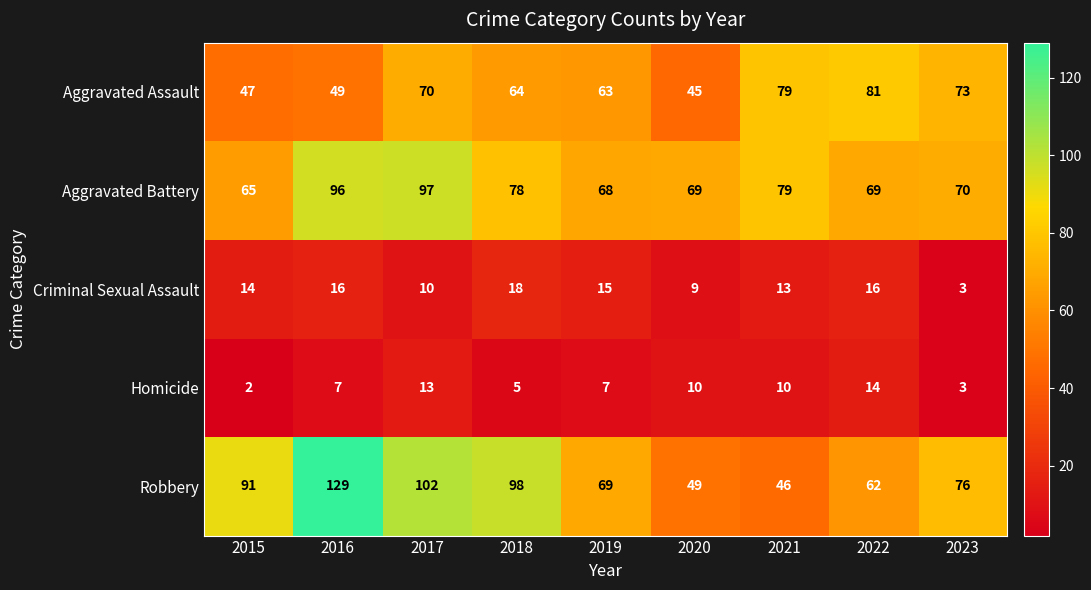

Is it true that Homicide equals 1 at 2019?

False